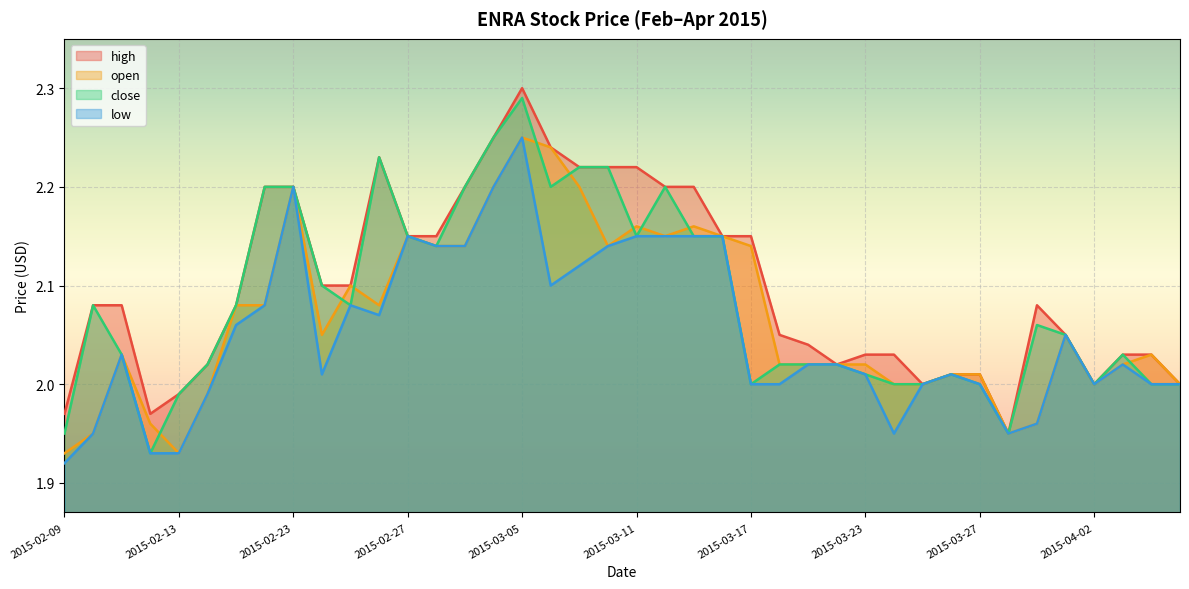

Which has a higher value, 2015-03-13 or 2015-03-02?

2015-03-13